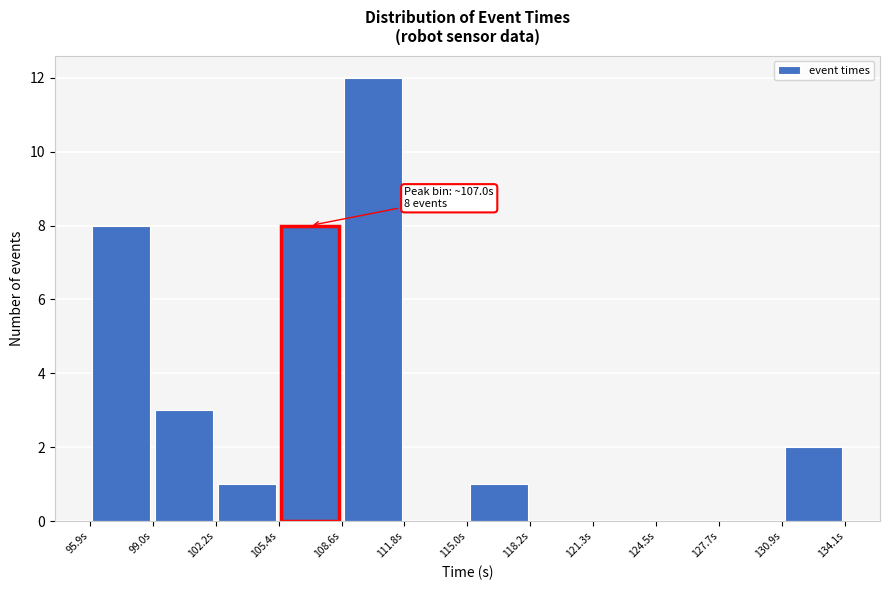

Which range on the x-axis has the tallest bar?

108.5 to 112.0